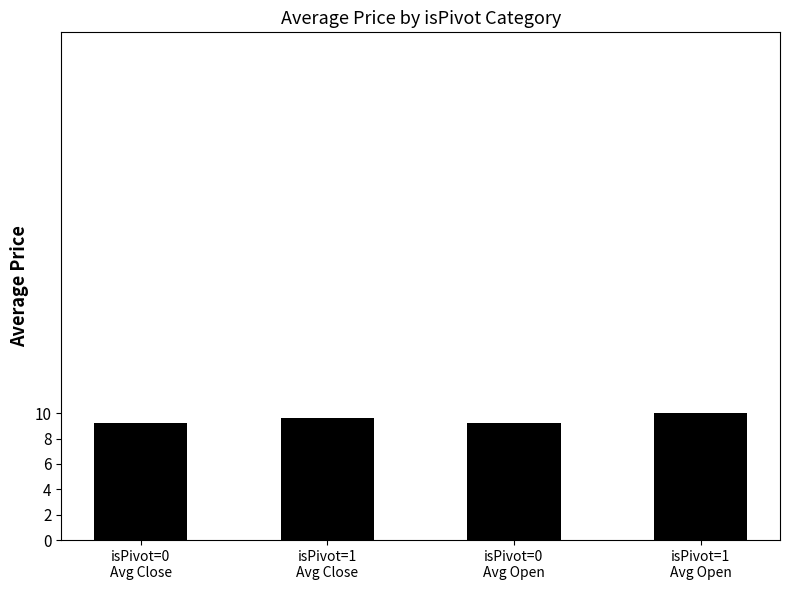

What is the maximum value shown in the chart?

10.0